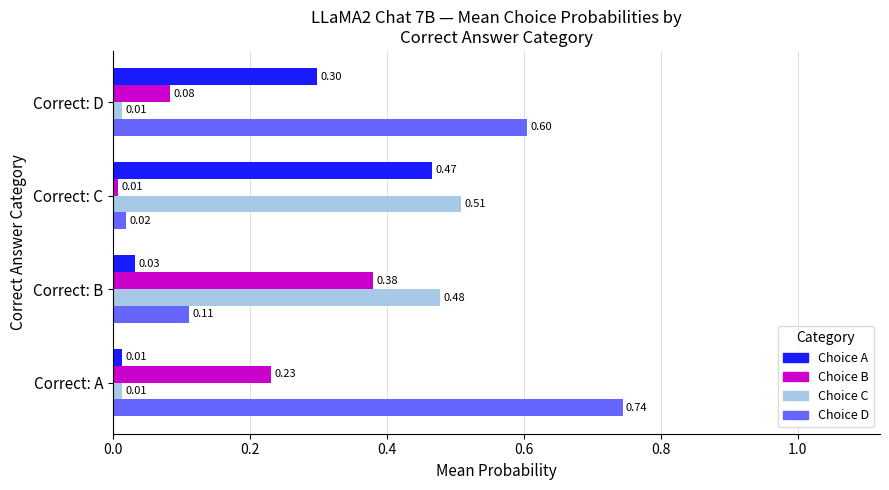

Which category has the highest value in the Choice D series?

Correct: A